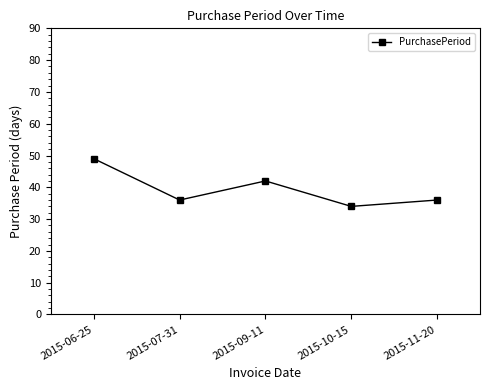

How many lines are shown in the chart?

1